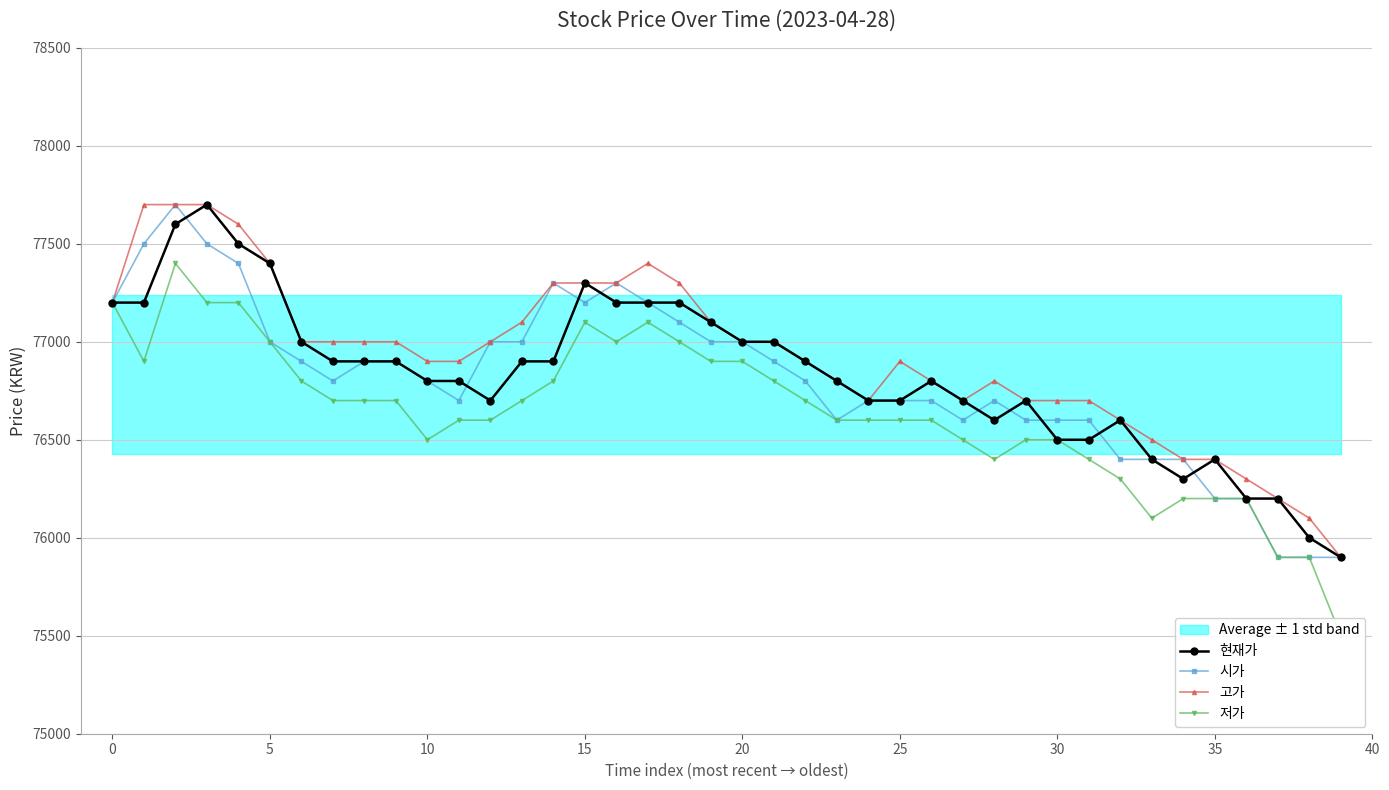

The value of 고가 at 20 is 125738. True or false?

False